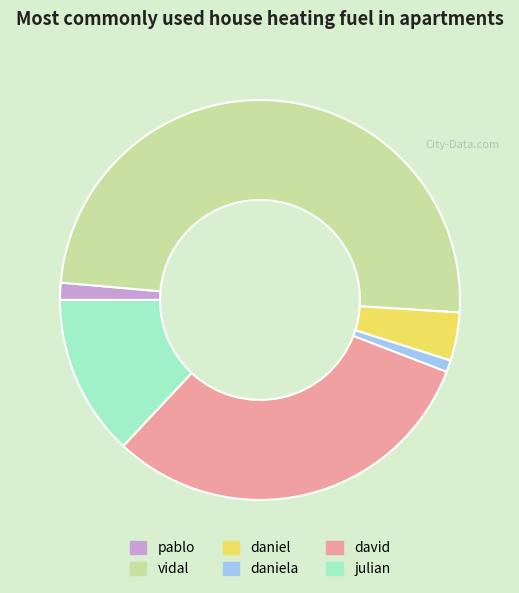

The daniela slice represents 11% of the pie. True or false?

False